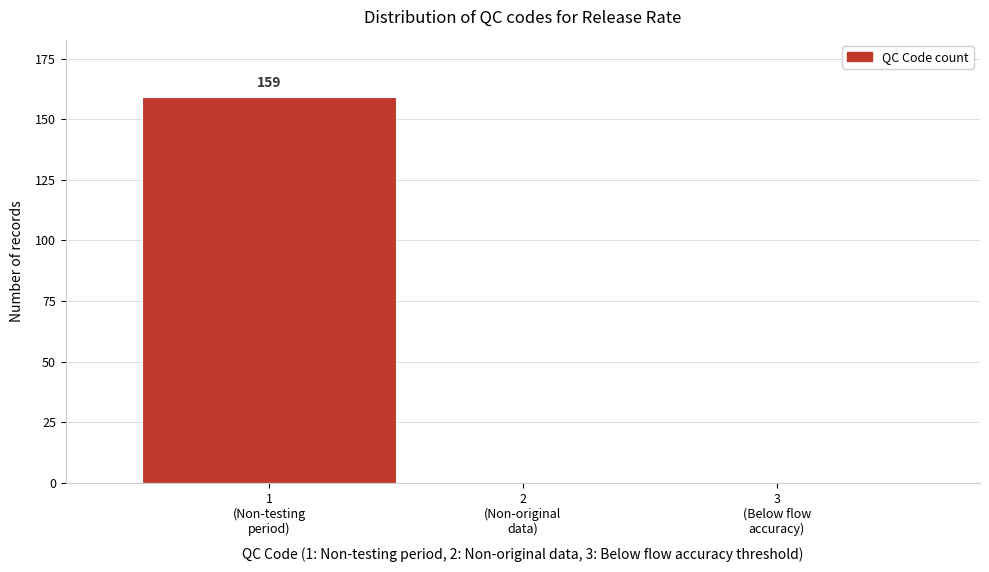

What is the sum of all values?

159